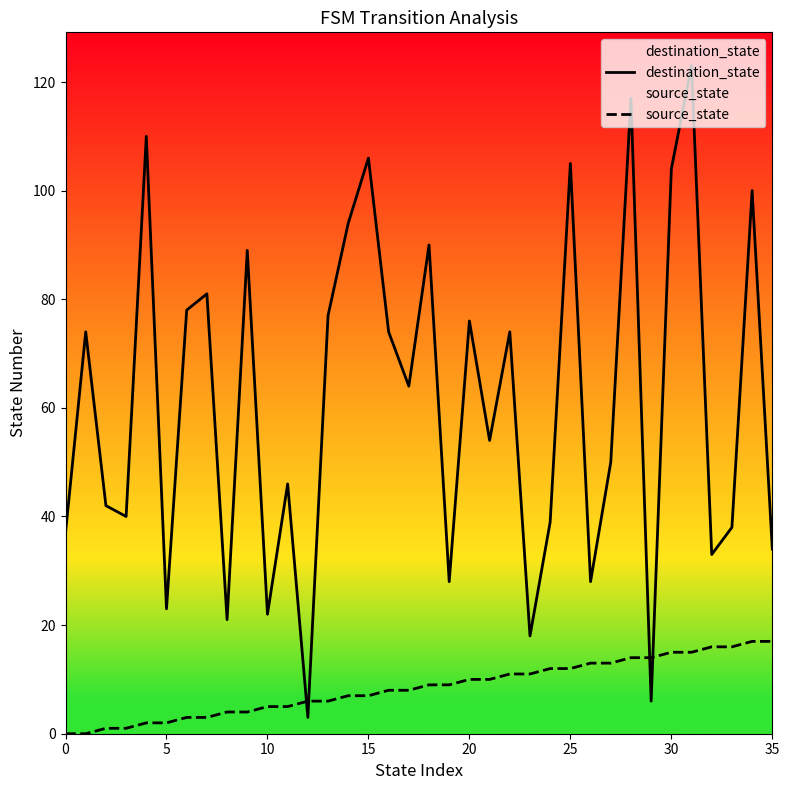

Which series has the widest spread of values?

destination_state